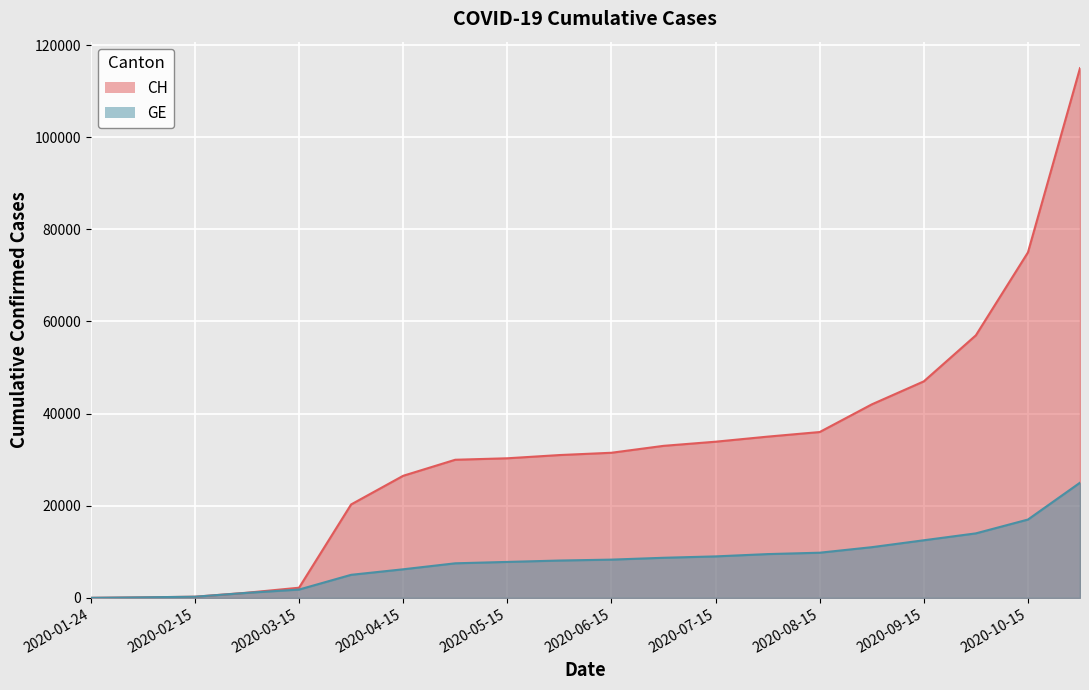

True or false: GE and CH intersect in this chart.

False